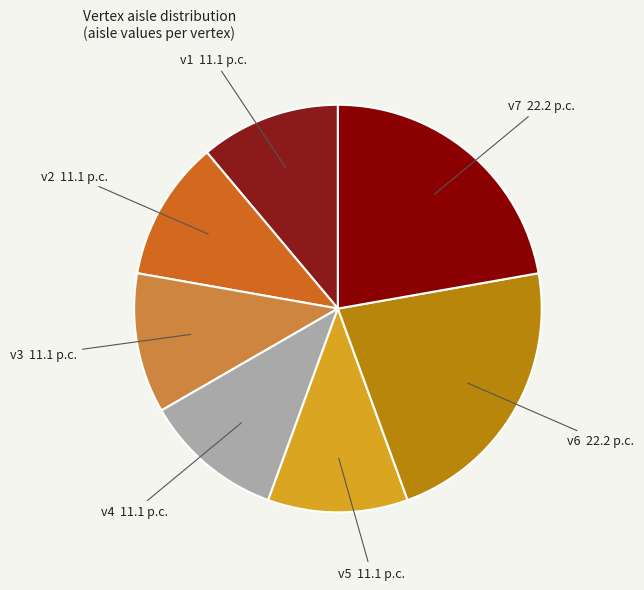

How many segments does this pie chart have?

7